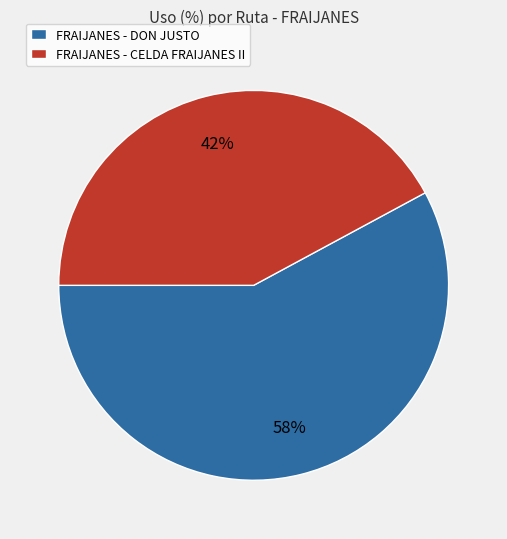

To the nearest percent, what is the average slice percentage?

50%